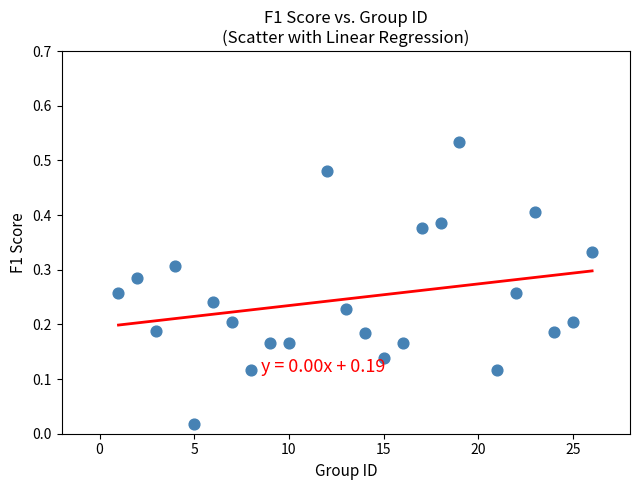

What is the range of X values (max minus min)?

25.0